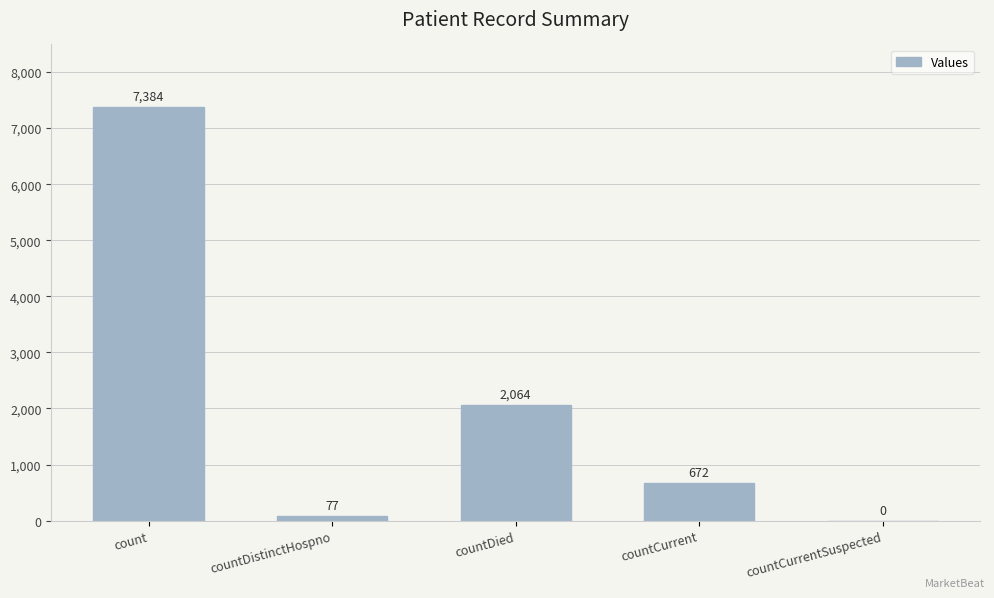

What is the sum of all values?

10197